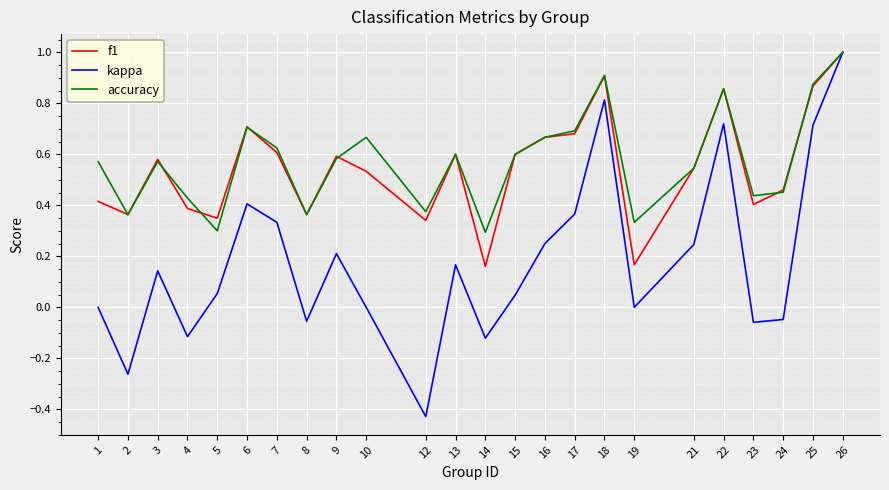

The value of kappa at 22 is 0.4. True or false?

False